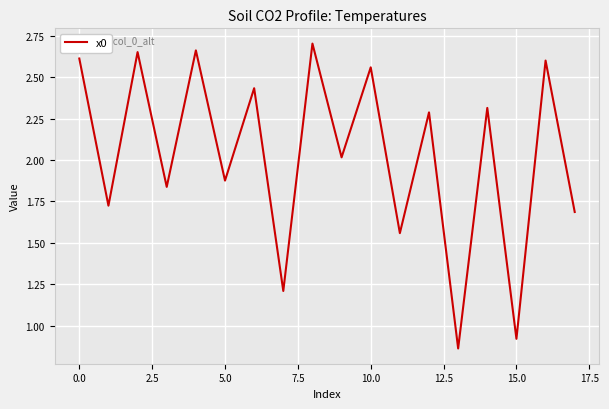

The value at 10.0 is 0.7. True or false?

False